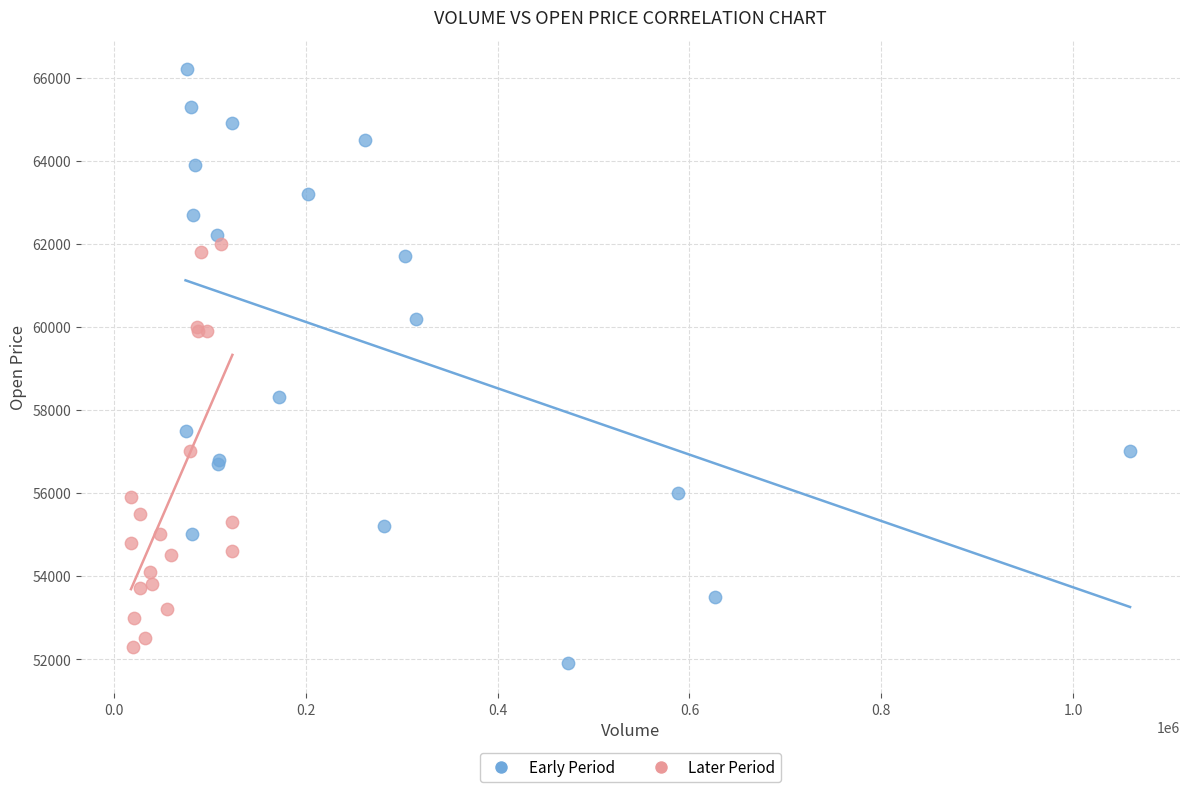

What are all the series names shown in the legend?

Early Period, Later Period